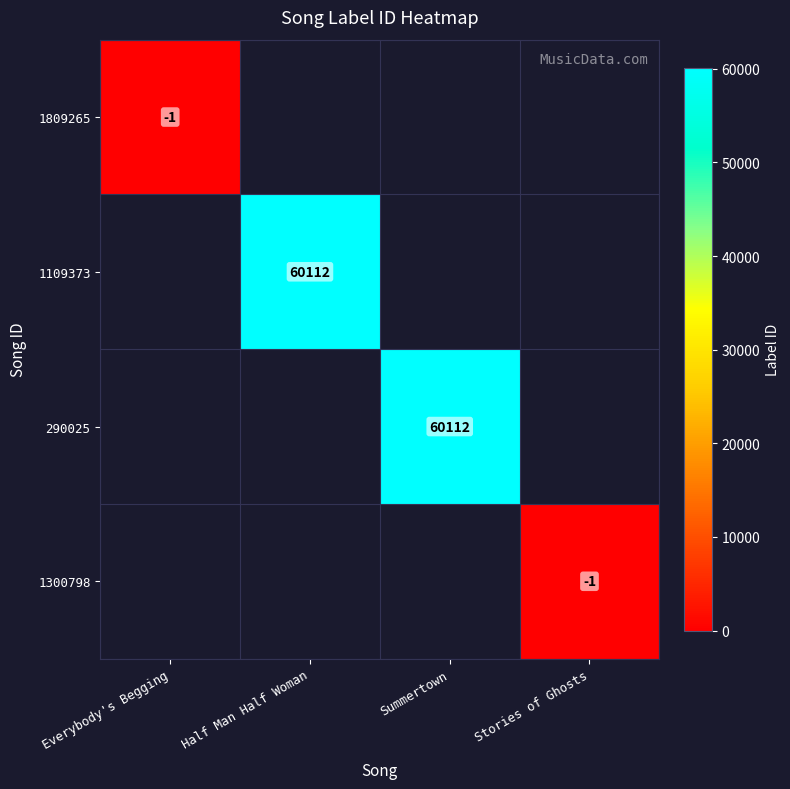

Rank the categories by 290025 value from lowest to highest.

Everybody's Begging, Half Man Half Woman, Summertown, Stories of Ghosts